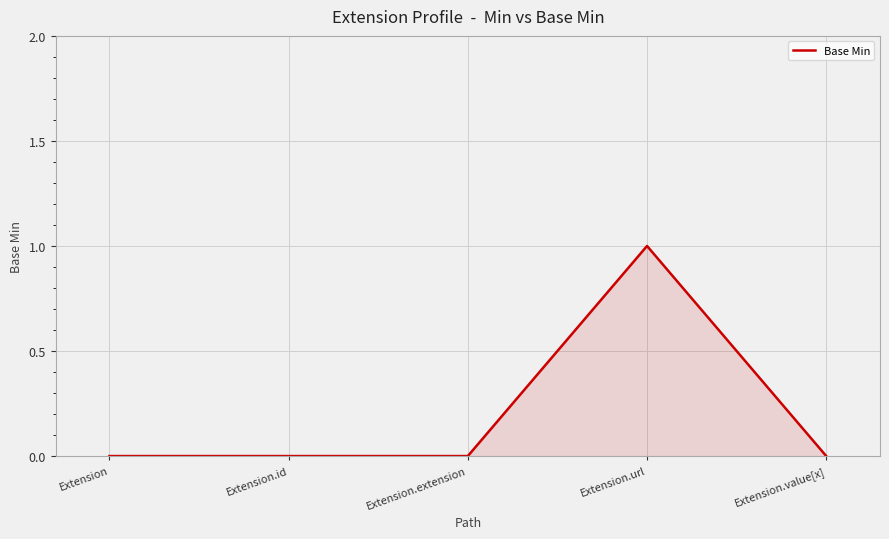

Which has a higher value, Extension.value[x] or Extension.url?

Extension.url